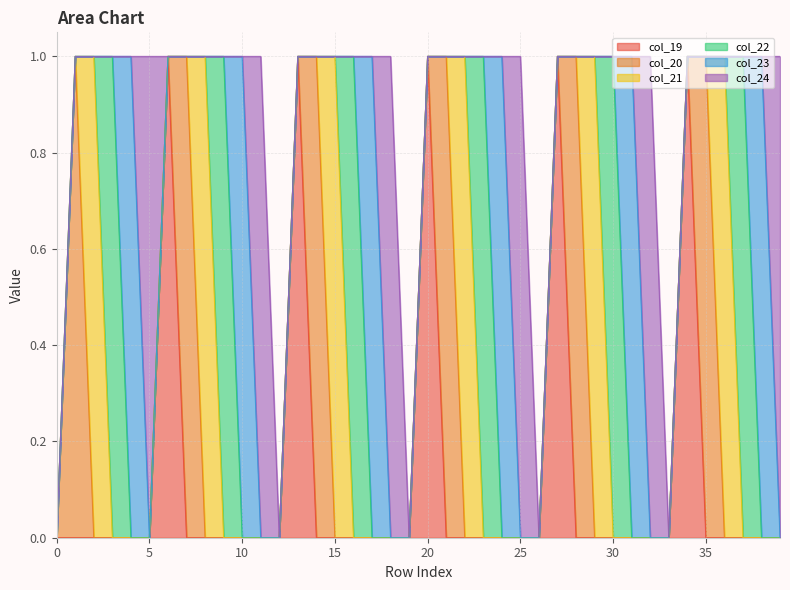

Count the number of data series in this chart.

6